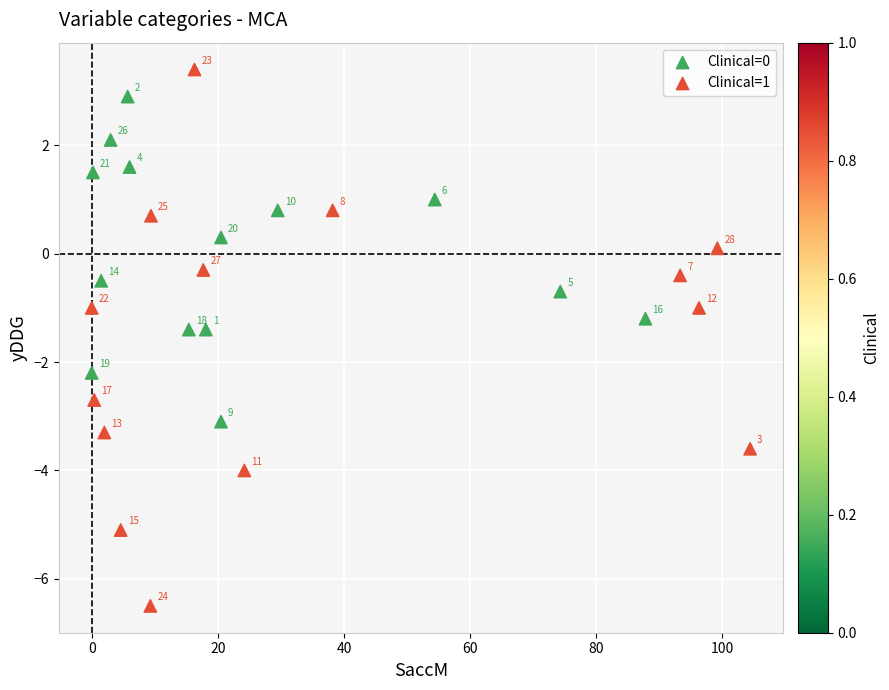

Which series has the widest spread of Y values?

Clinical=1